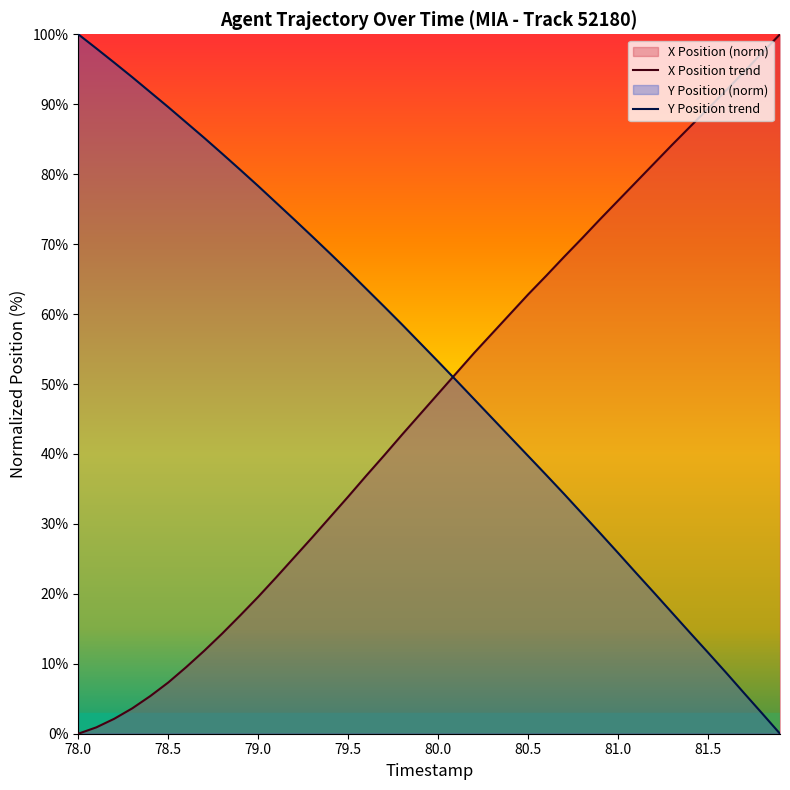

Count the number of categories in the chart.

40